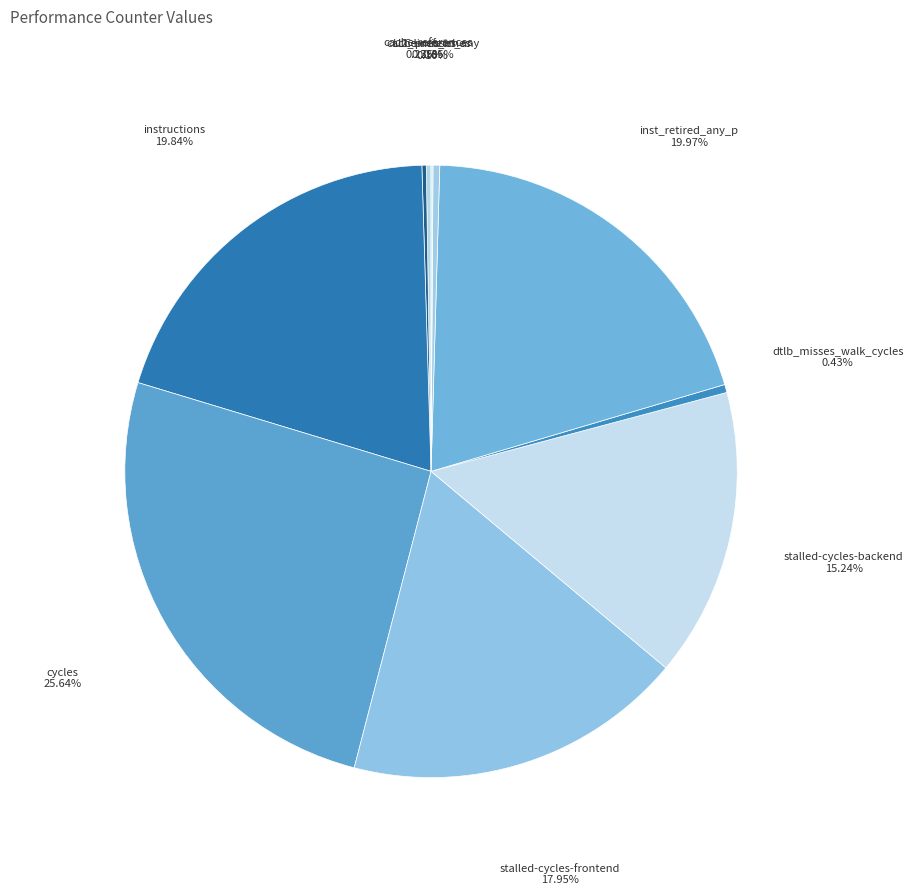

Which category has the biggest portion of the pie?

cycles